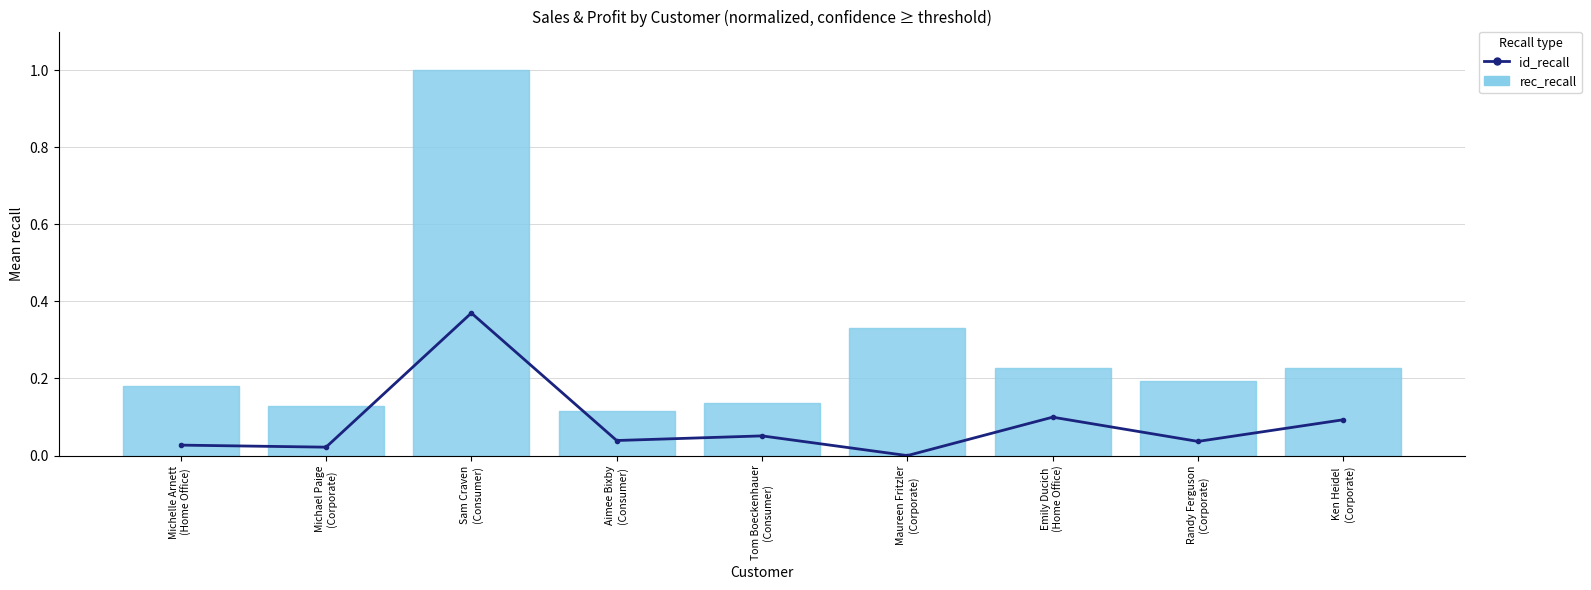

What position from the left is Michael Paige
(Corporate)?

2